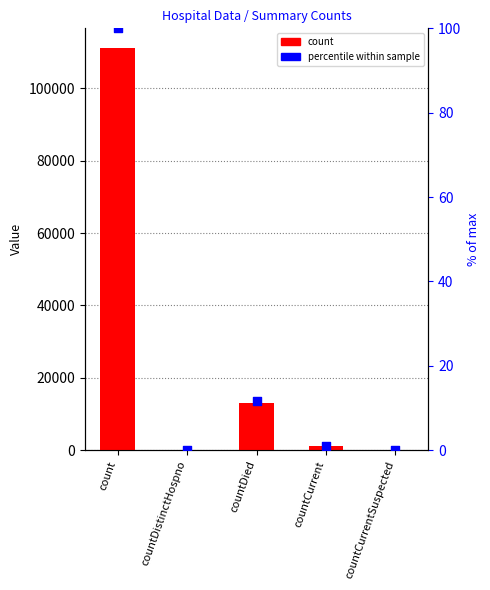

At which category is the sum across all series the highest?

count